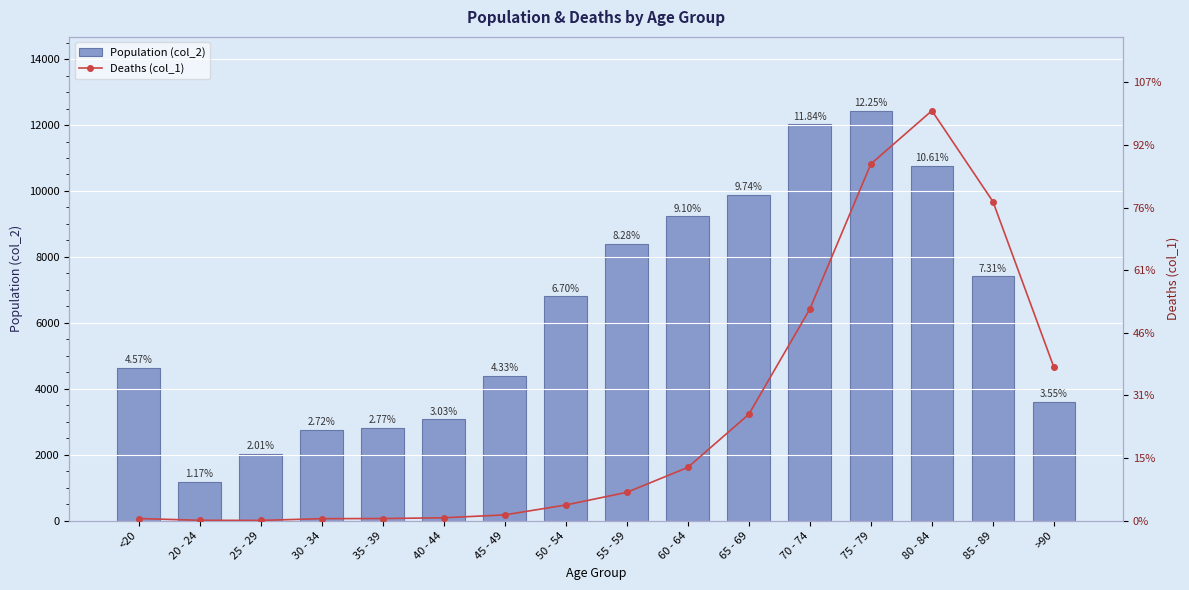

How many data points in col_2 are above 6803?

7